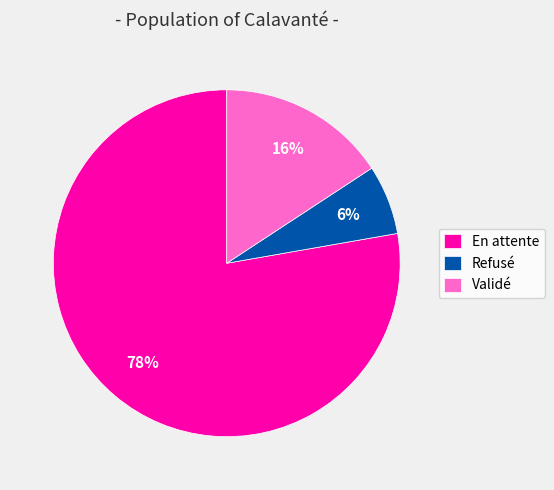

Which slice is the largest?

En attente